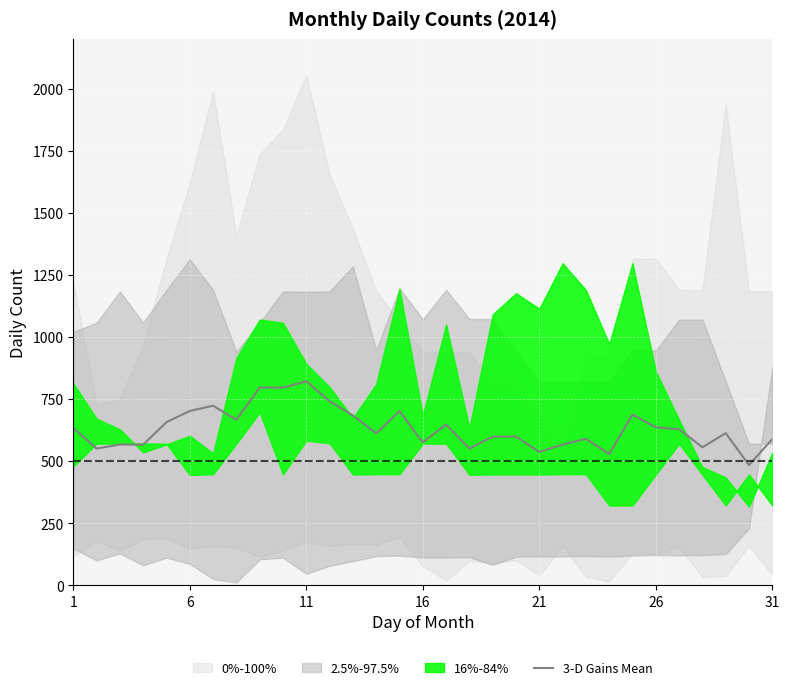

What is the value of the 5th point from the left?

656.7